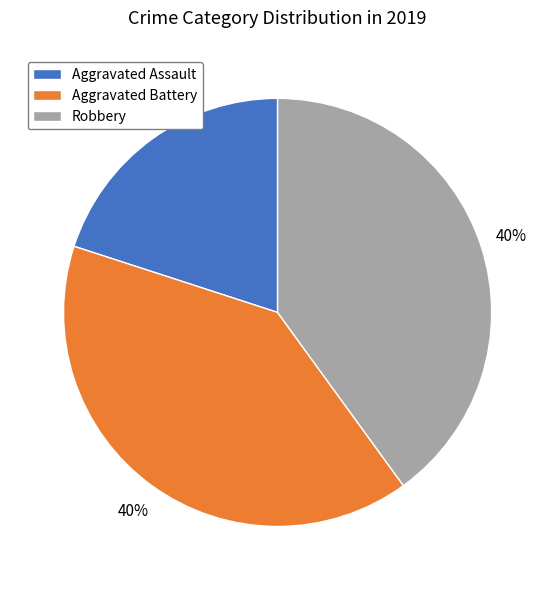

Do Robbery and Aggravated Assault together represent more than half of the pie?

Yes